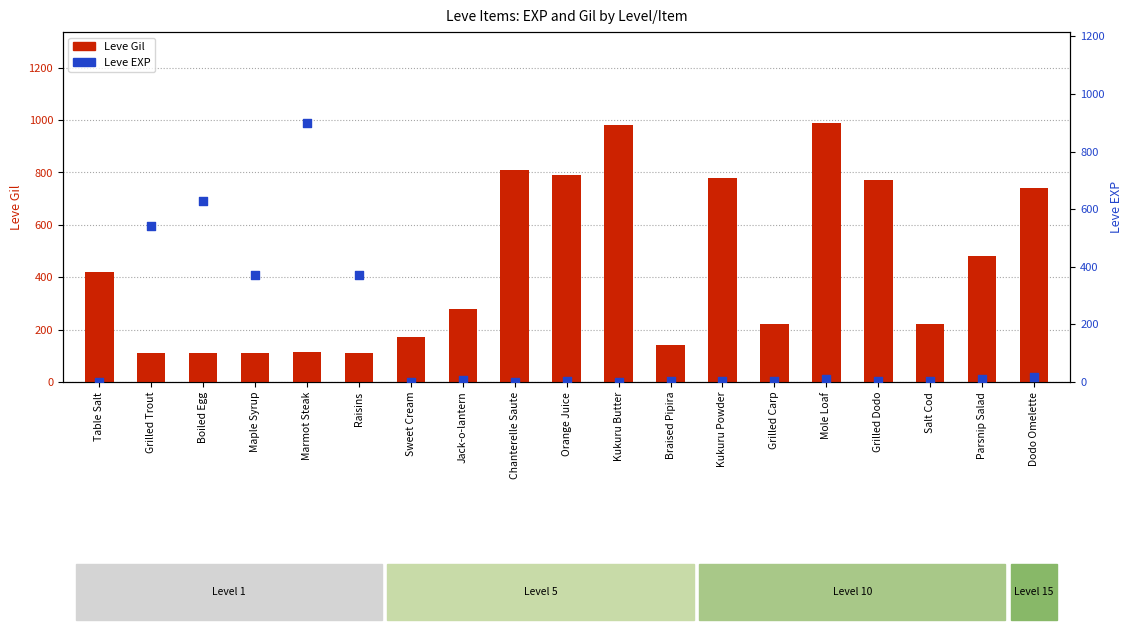

Is the value of Leve Gil at Braised Pipira greater than the value of Leve EXP at Table Salt?

Yes